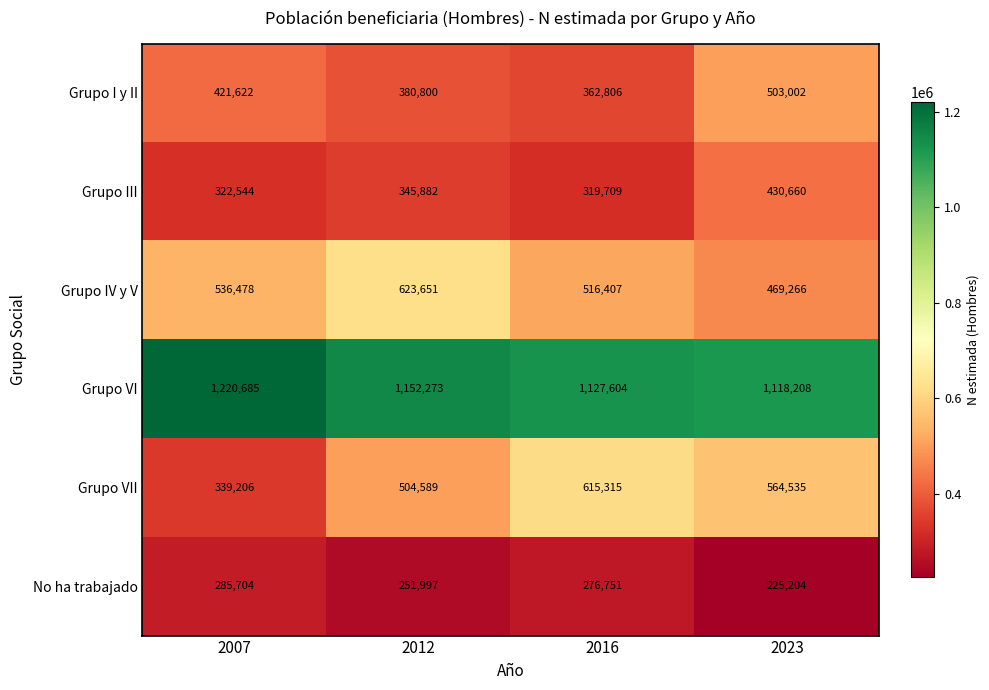

At how many categories does at least one series exceed 415814?

4